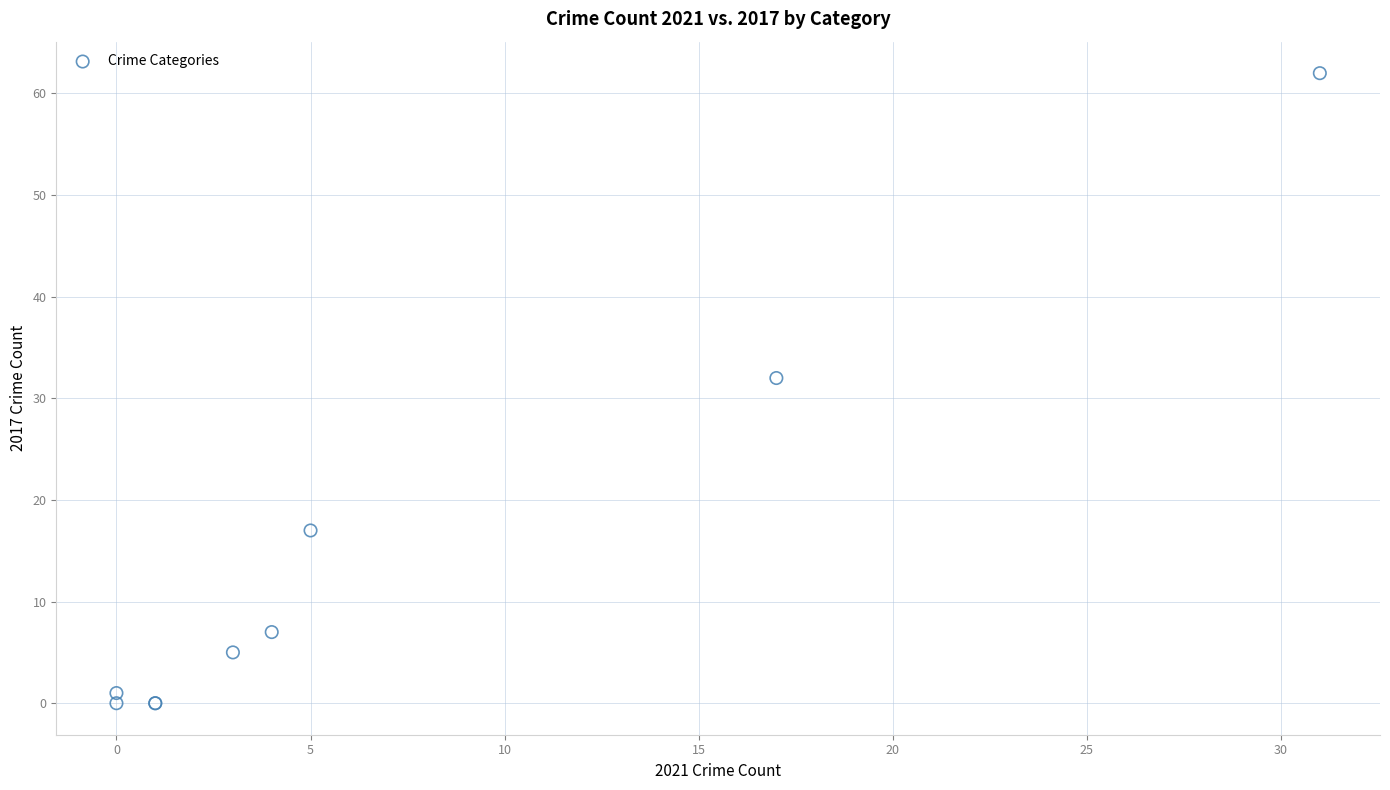

What Y value in the scatter plot is closest to 31?

32